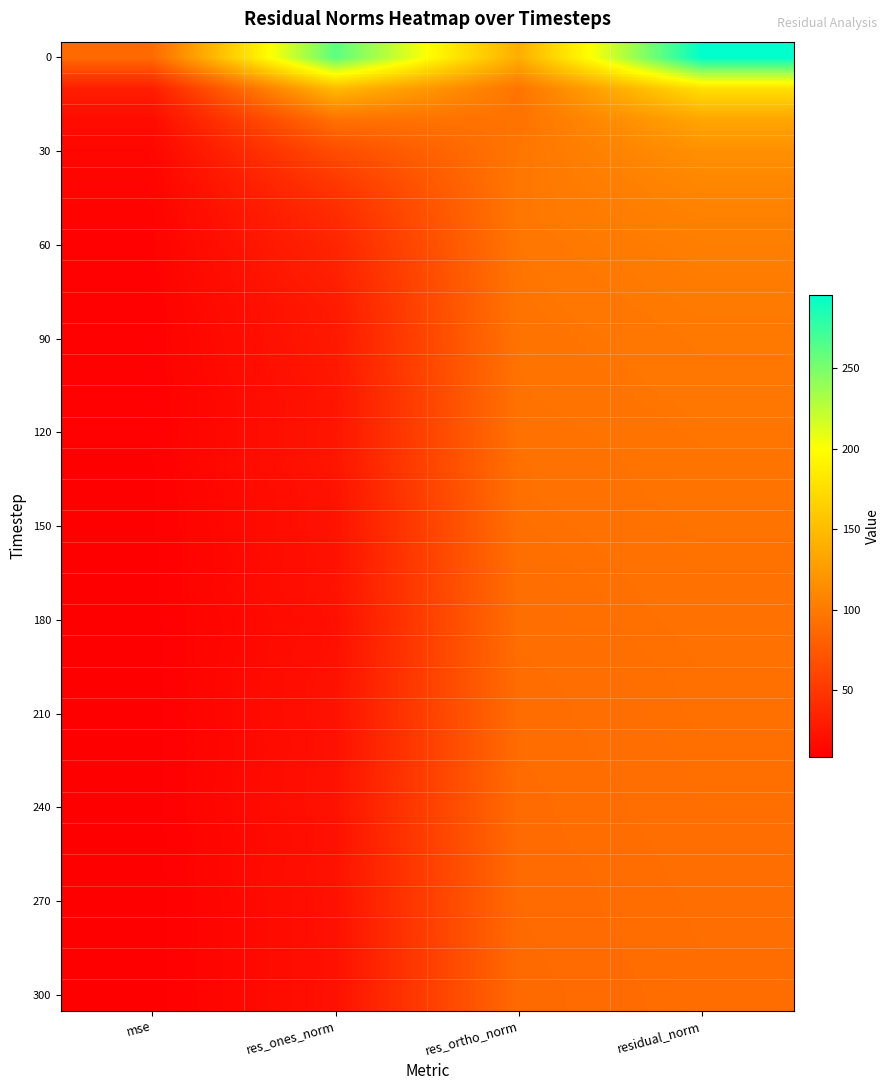

How many distinct data groups are displayed?

31